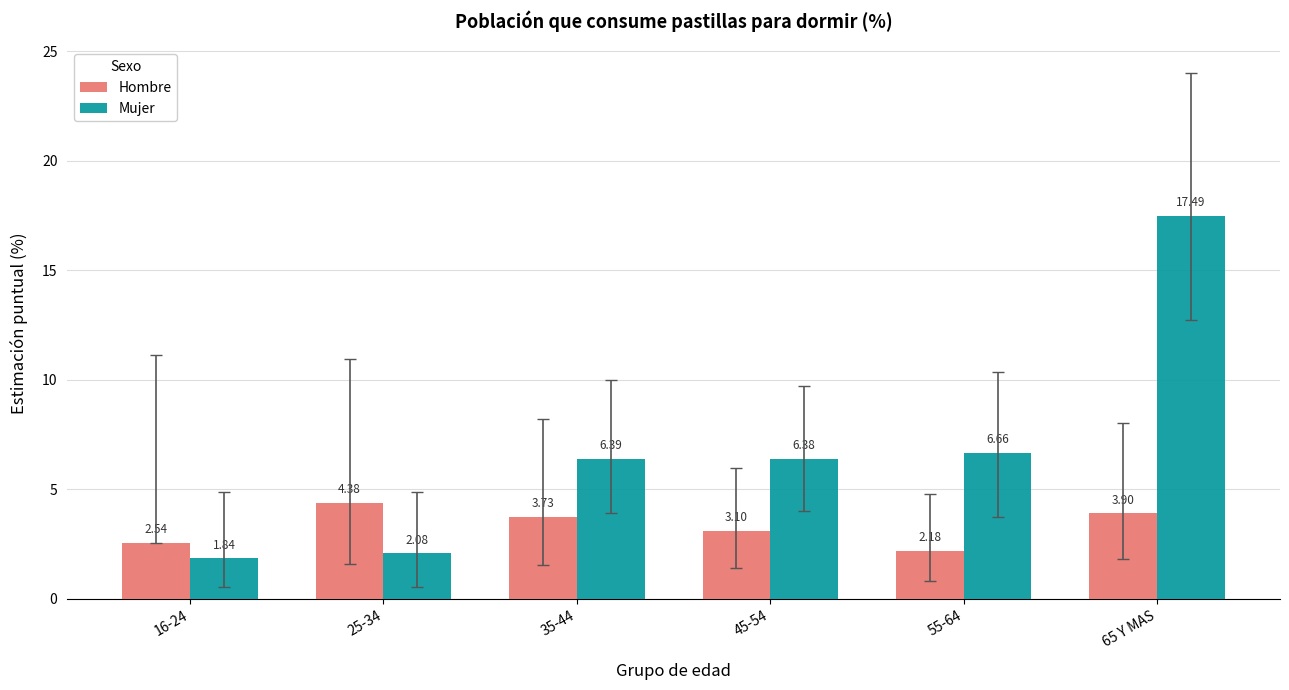

What is the sum of the Hombre values at 45-54 and 25-34?

7.5